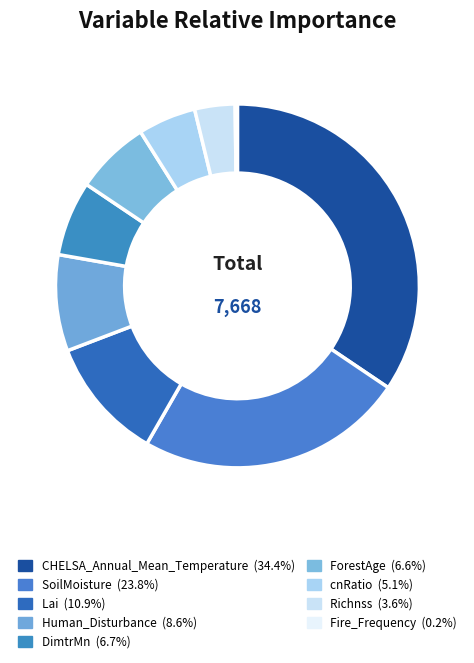

Which category has the biggest portion of the pie?

CHELSA_Annual_Mean_Temperature